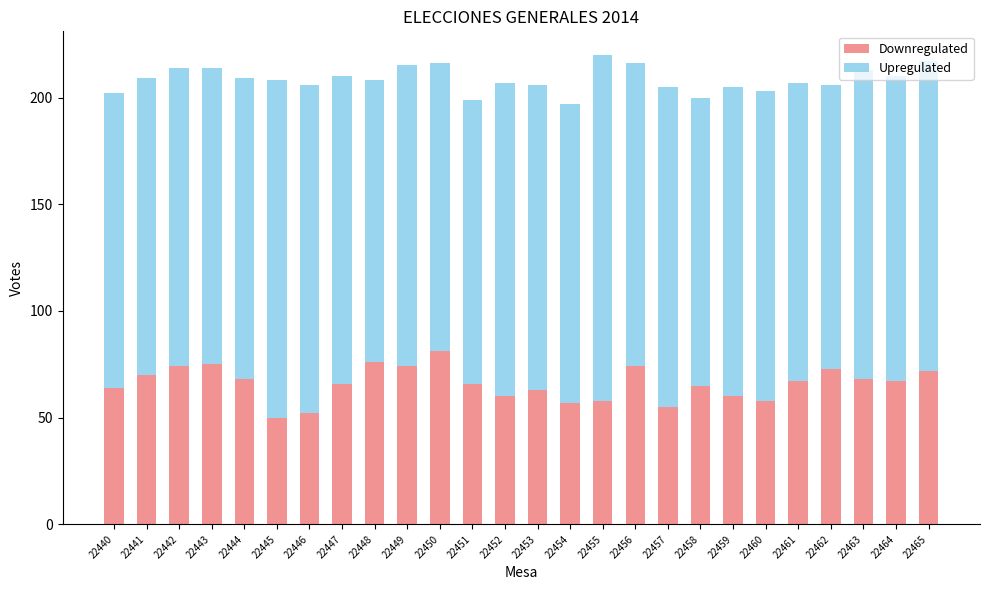

The Downregulated series shows 58 at 22460. True or false?

True